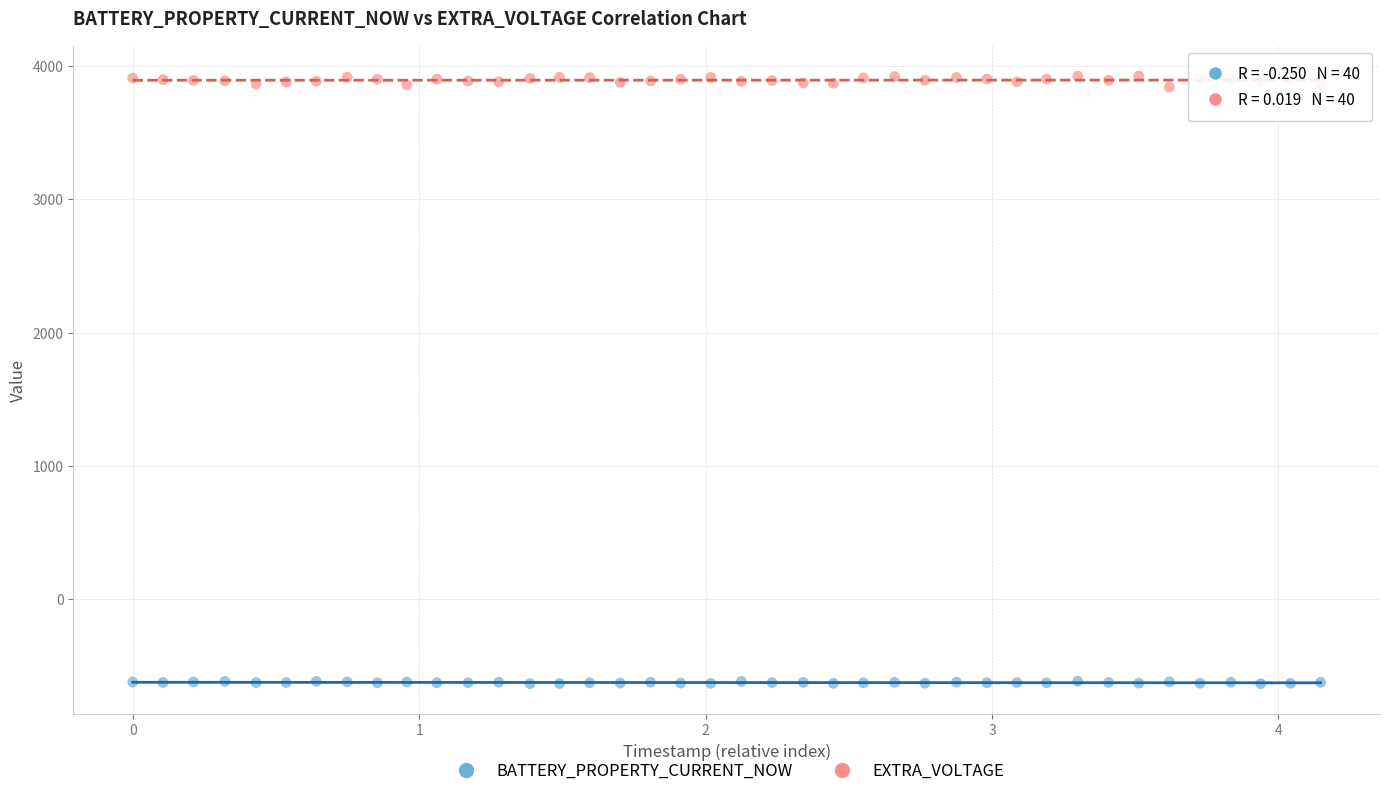

What are all the series names shown in the legend?

BATTERY_PROPERTY_CURRENT_NOW, EXTRA_VOLTAGE